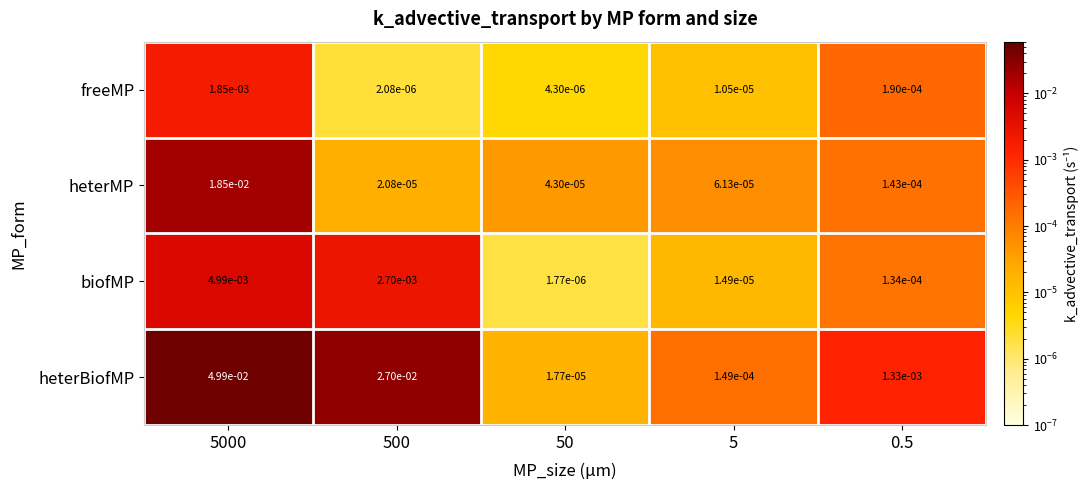

Rank the series at 5 from highest to lowest value.

heterBiofMP, heterMP, biofMP, freeMP